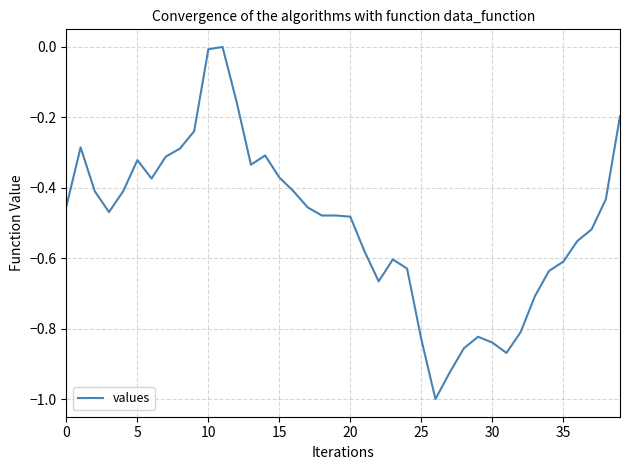

Does the chart have visible grid lines?

Yes